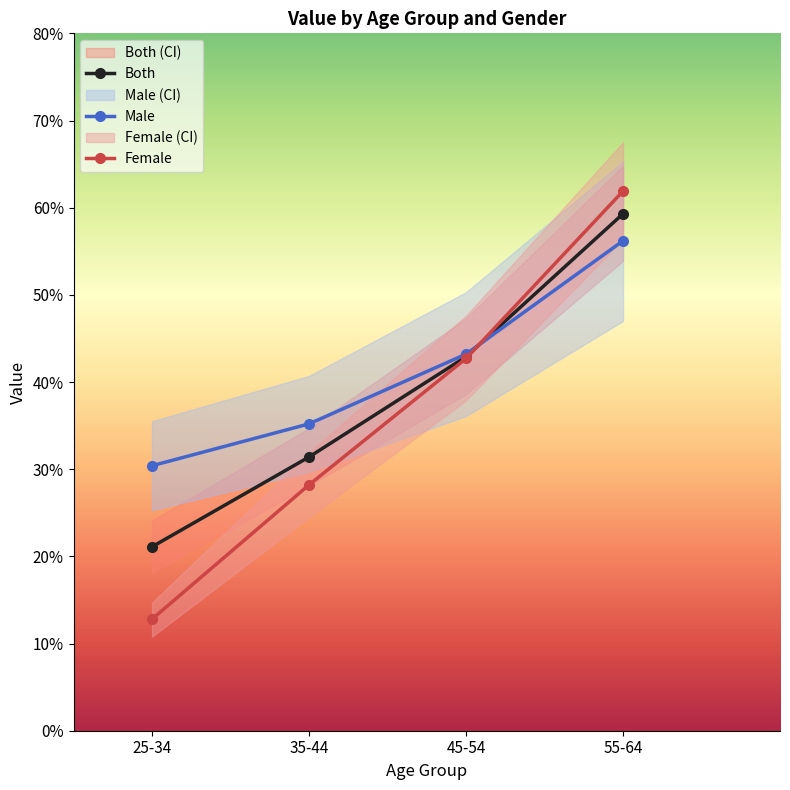

What is the difference between the maximum and minimum values in the Male series?

0.3